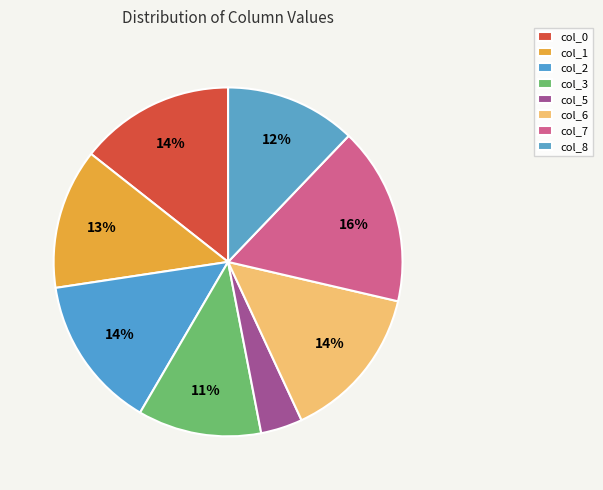

Is col_6 the majority of the pie?

No